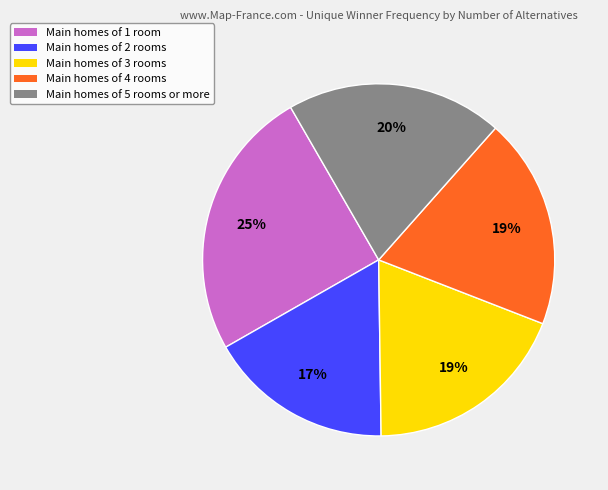

Does Main homes of 4 rooms account for over 50% of the chart?

No